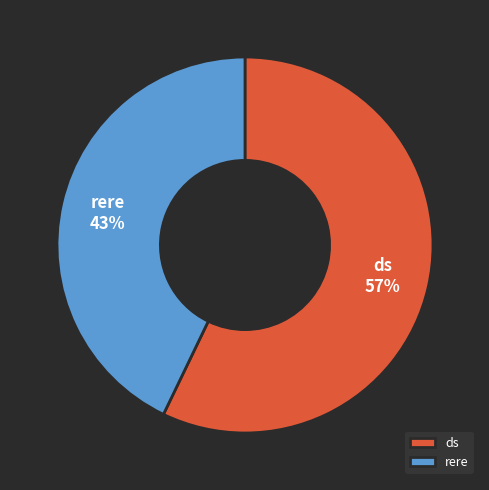

To the nearest percent, what is the average slice percentage?

50%